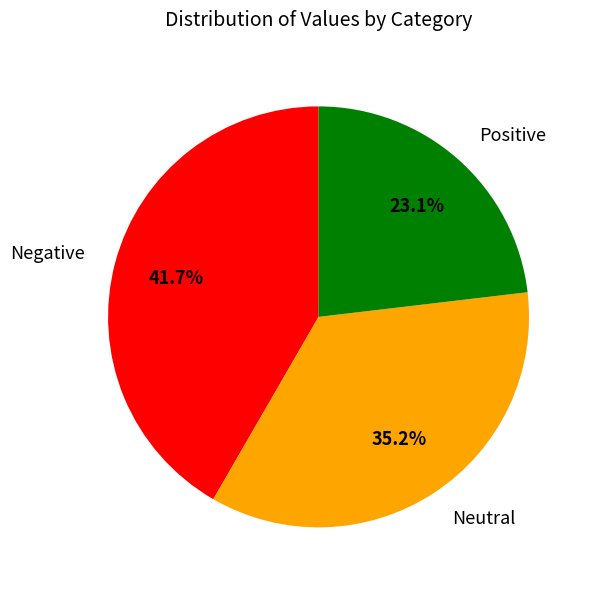

Between Positive and Neutral, which is larger?

Neutral